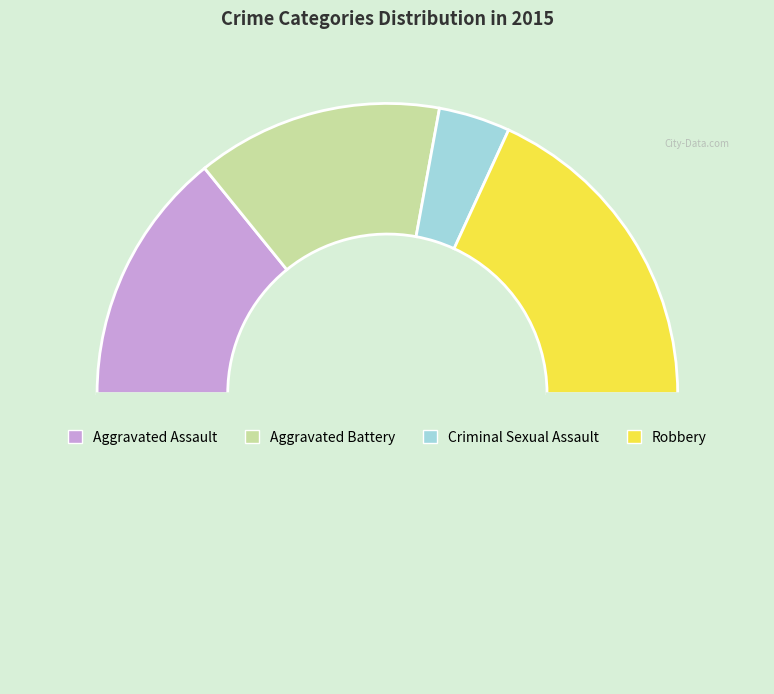

How many slices are in this pie chart?

5